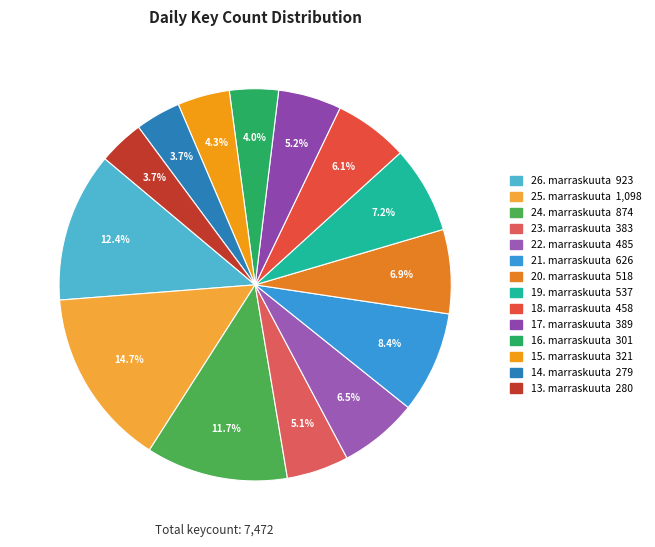

What percentage is the 13. marraskuuta slice, to the nearest percent?

4%